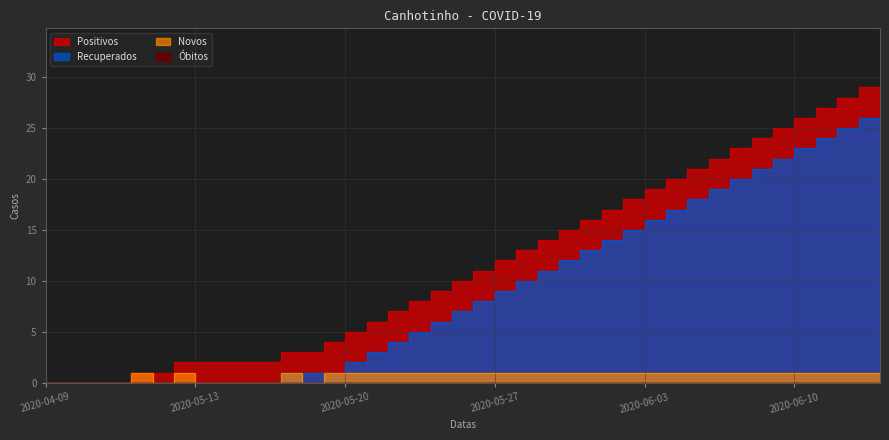

What is the value of the Positivos point at the 26th from the left?

15